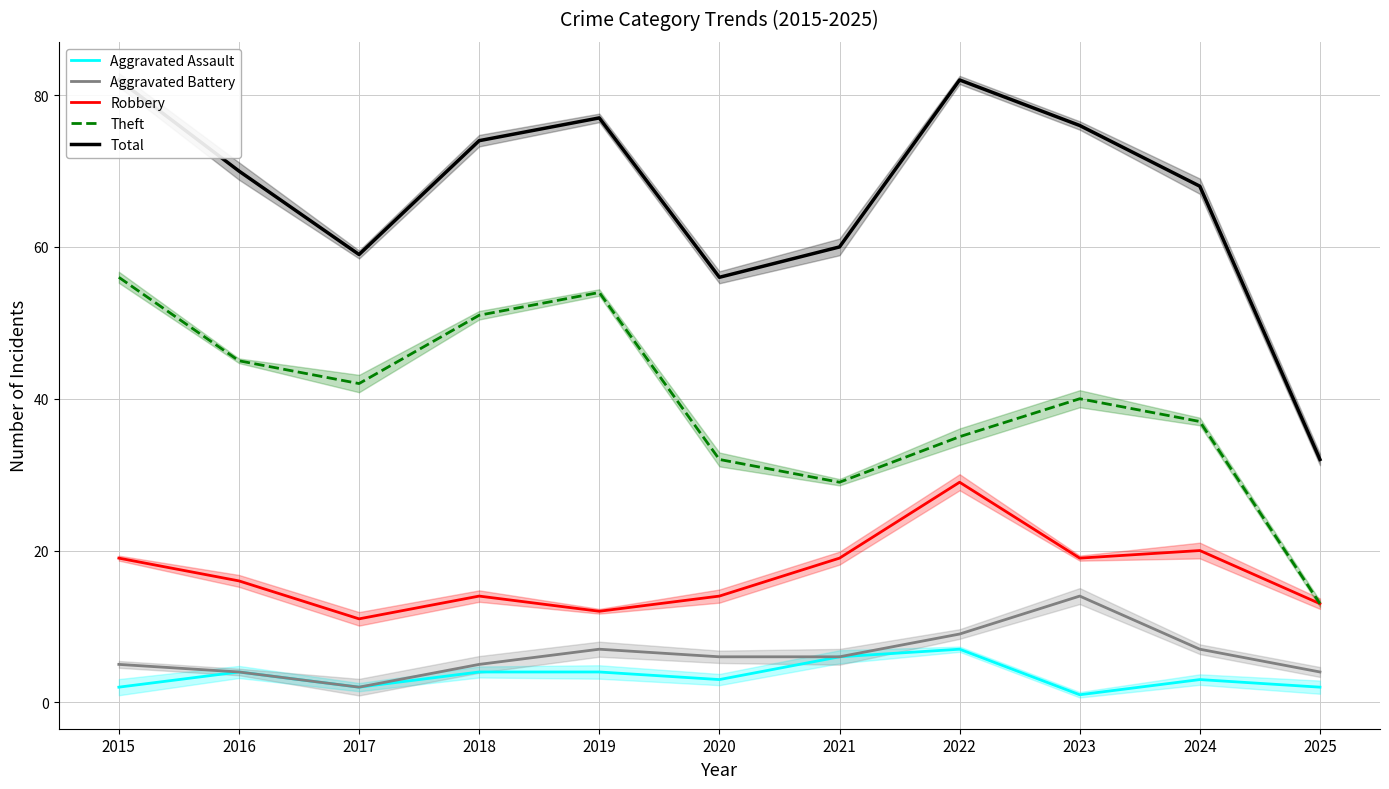

True or false: Robbery has a value of 4 at 2017.

False